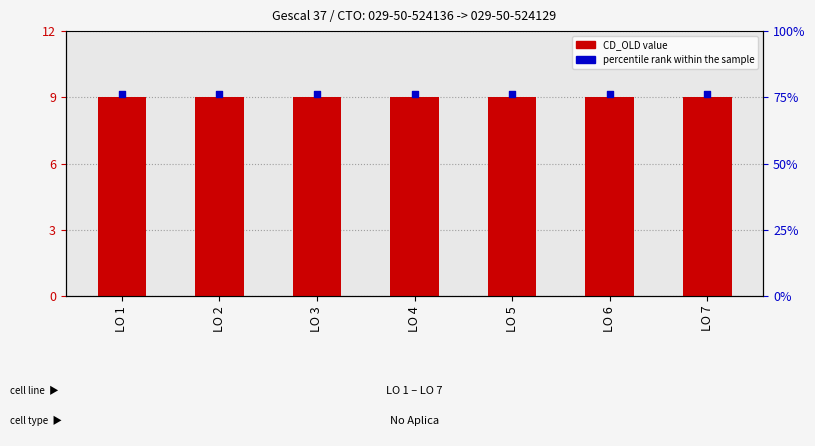

Which series reaches the minimum Y coordinate?

CD_OLD